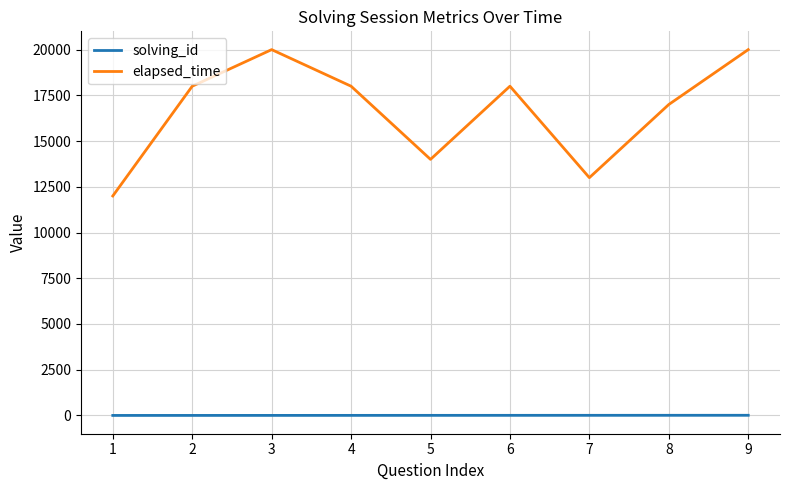

Rank the series by their maximum value, from highest to lowest.

elapsed_time, solving_id